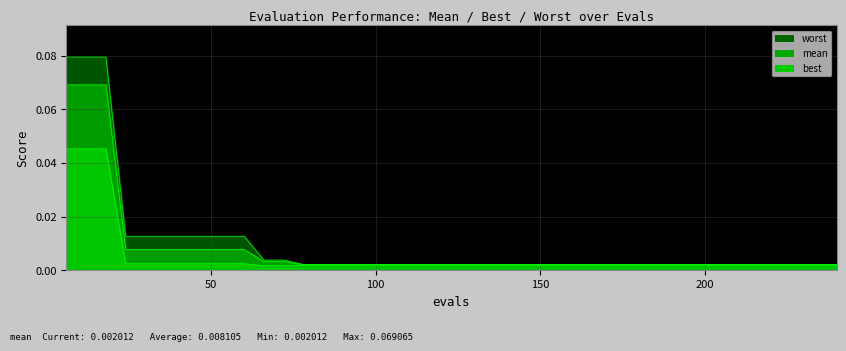

The value of worst at 48 is 0.0. True or false?

False